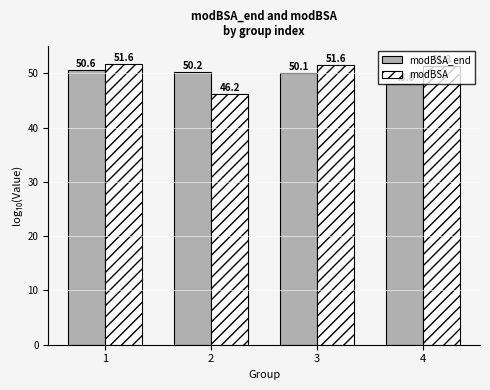

What is the difference between the highest and lowest values at 3?

1.5